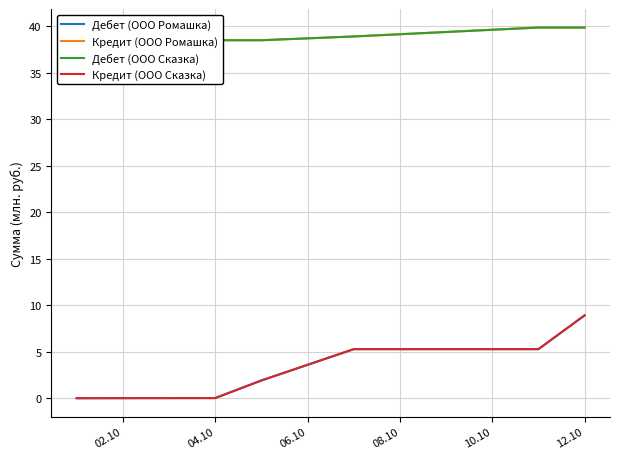

What is the difference between the second highest and second lowest values in the Кредит (ООО Сказка) series?

5.3